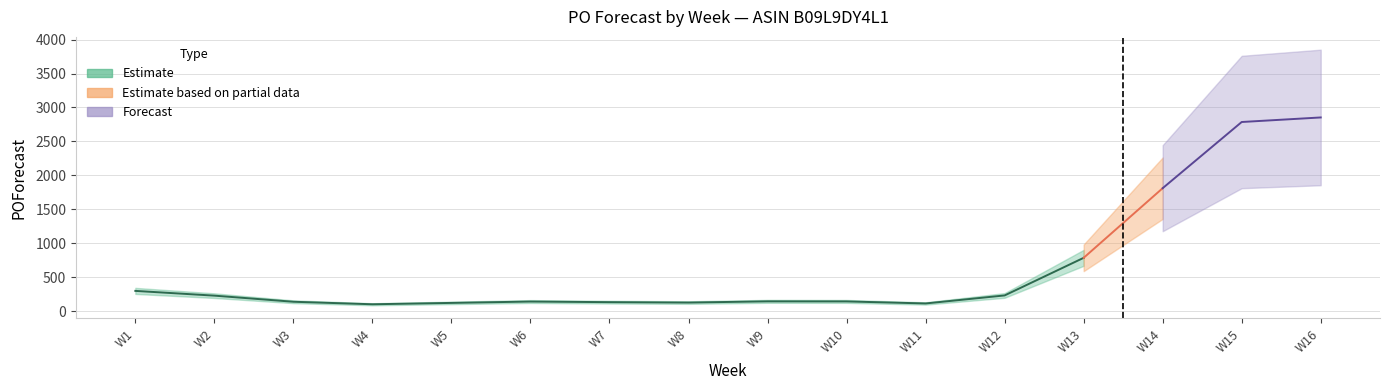

The chart shows a value of 50 at 2025-02-16. True or false?

False